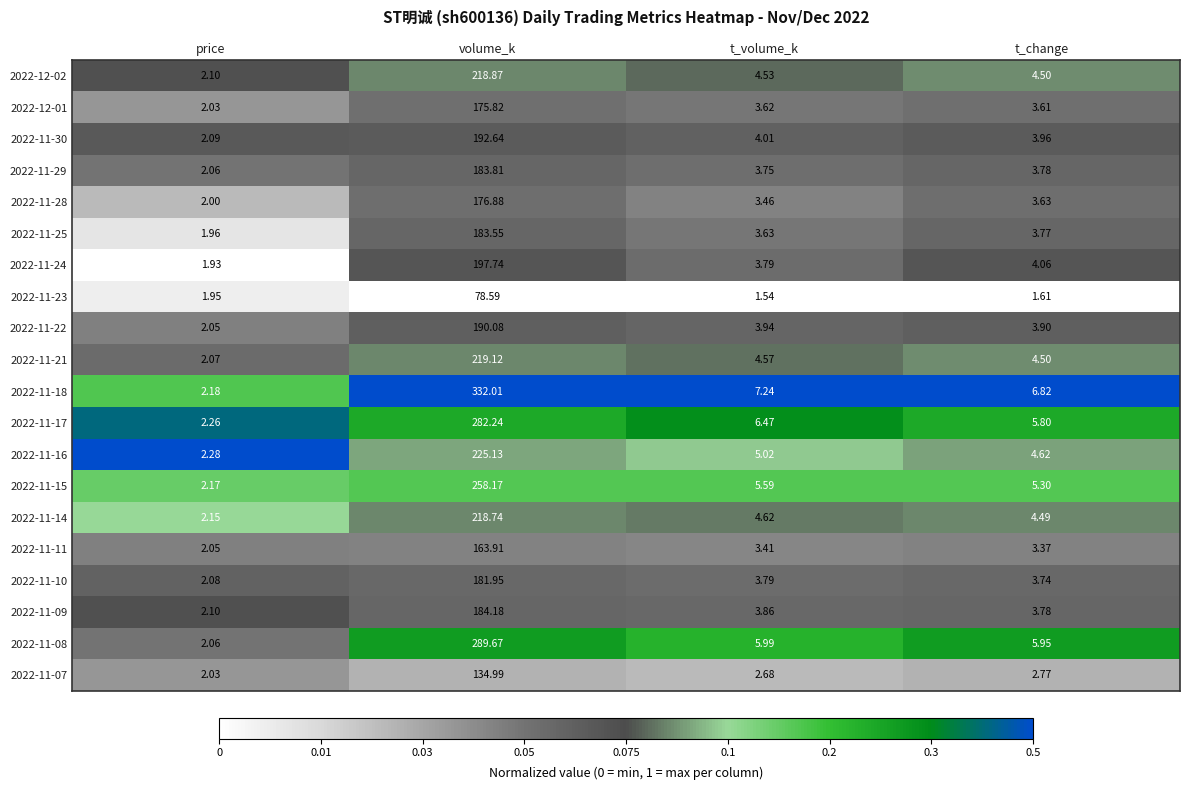

At which category is the sum across all series the highest?

volume_k